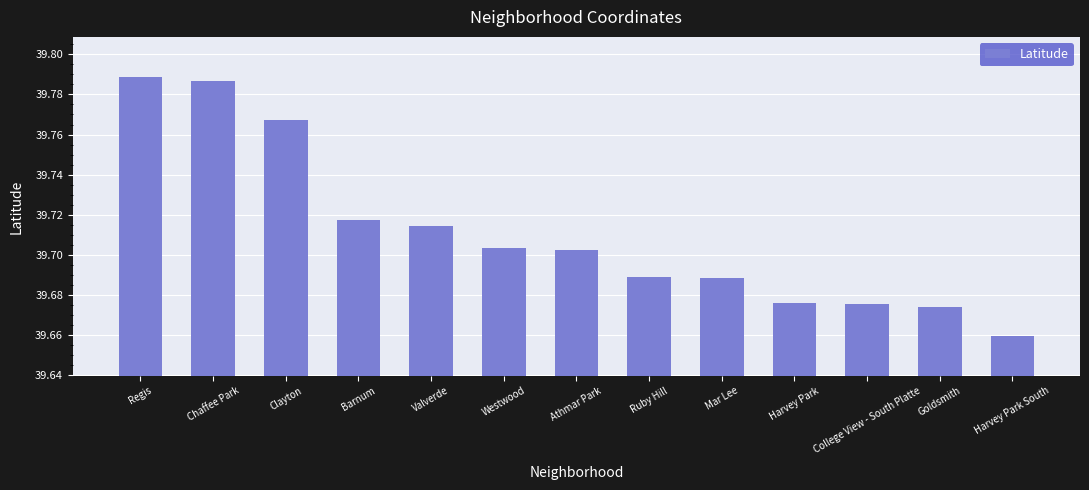

How many data points does each series have?

13